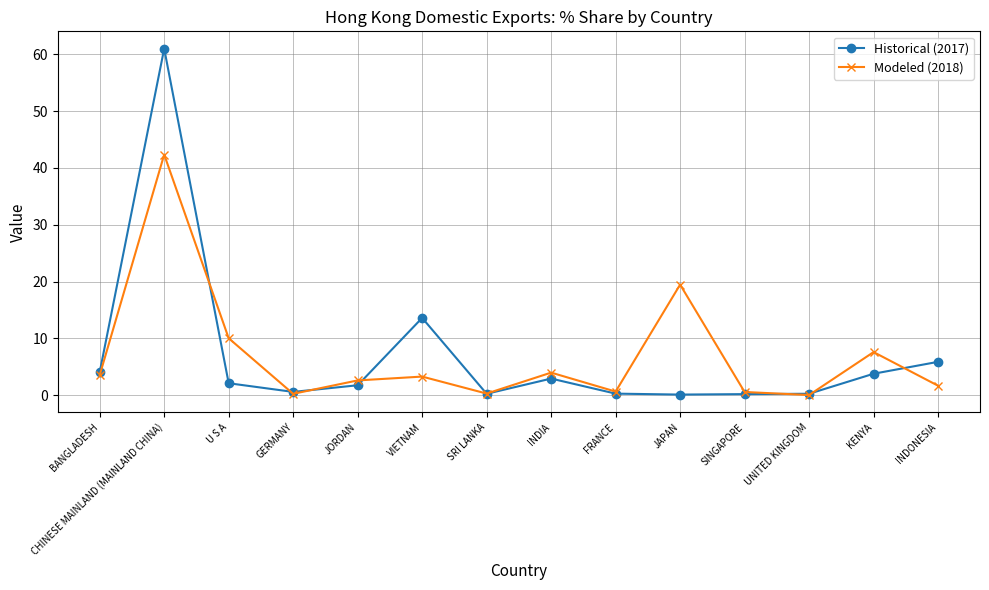

Which label corresponds to the largest value in the chart?

CHINESE MAINLAND (MAINLAND CHINA)